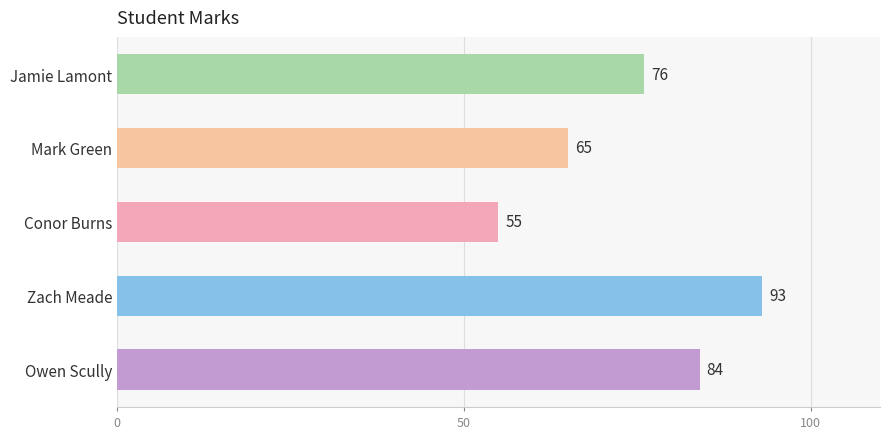

True or false: the data shows 32 at Conor Burns.

False